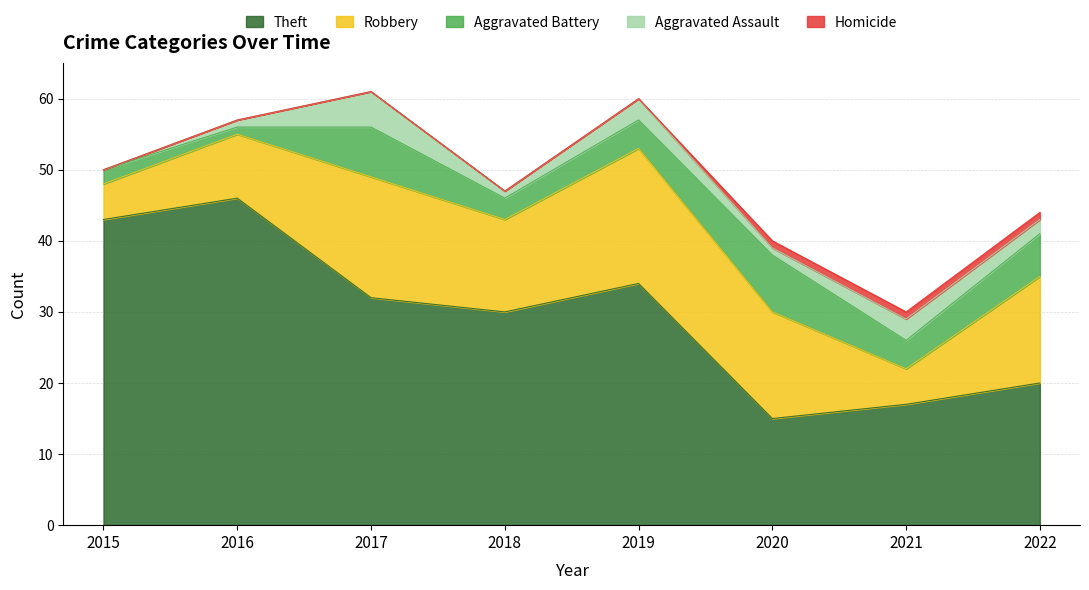

Reading left to right, what are all the values shown in this chart?

Theft: 2015=43	2016=46	2017=32	2018=30	2019=34	2020=15	2021=17	2022=20
Robbery: 2015=5	2016=9	2017=17	2018=13	2019=19	2020=15	2021=5	2022=15
Aggravated Battery: 2015=2	2016=1	2017=7	2018=3	2019=4	2020=8	2021=4	2022=6
Aggravated Assault: 2015=0	2016=1	2017=5	2018=1	2019=3	2020=1	2021=3	2022=2
Homicide: 2015=0	2016=0	2017=0	2018=0	2019=0	2020=1	2021=1	2022=1